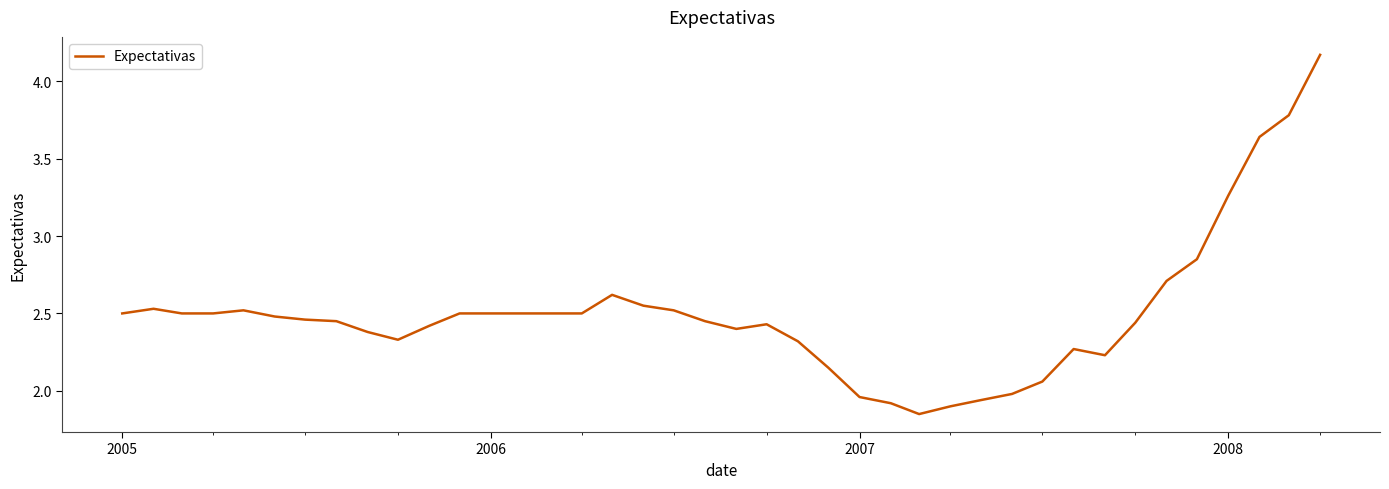

Is this an area chart (filled region under the line)?

No